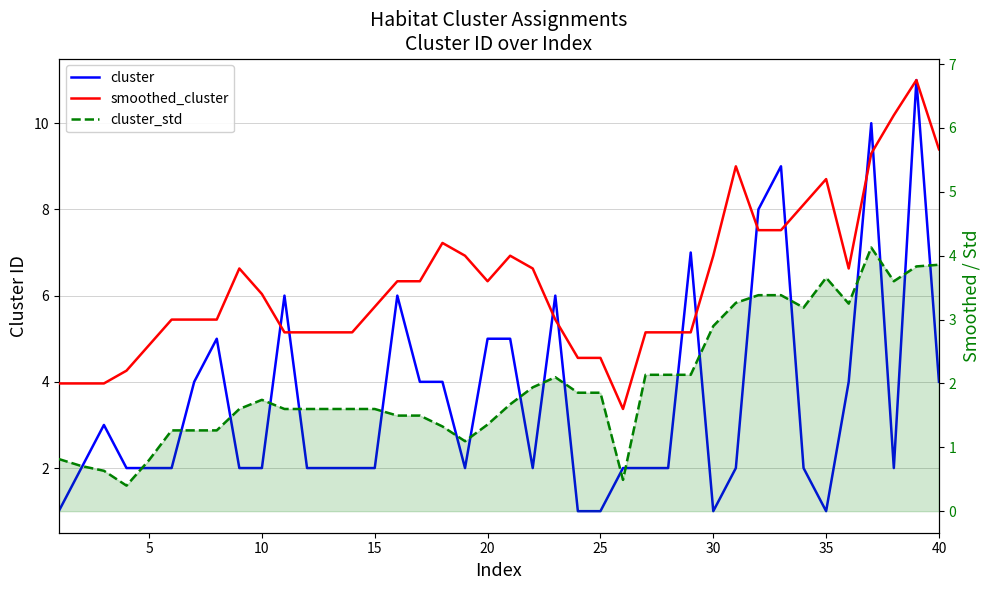

What are all the series names shown in the legend?

cluster, smoothed_cluster, cluster_std